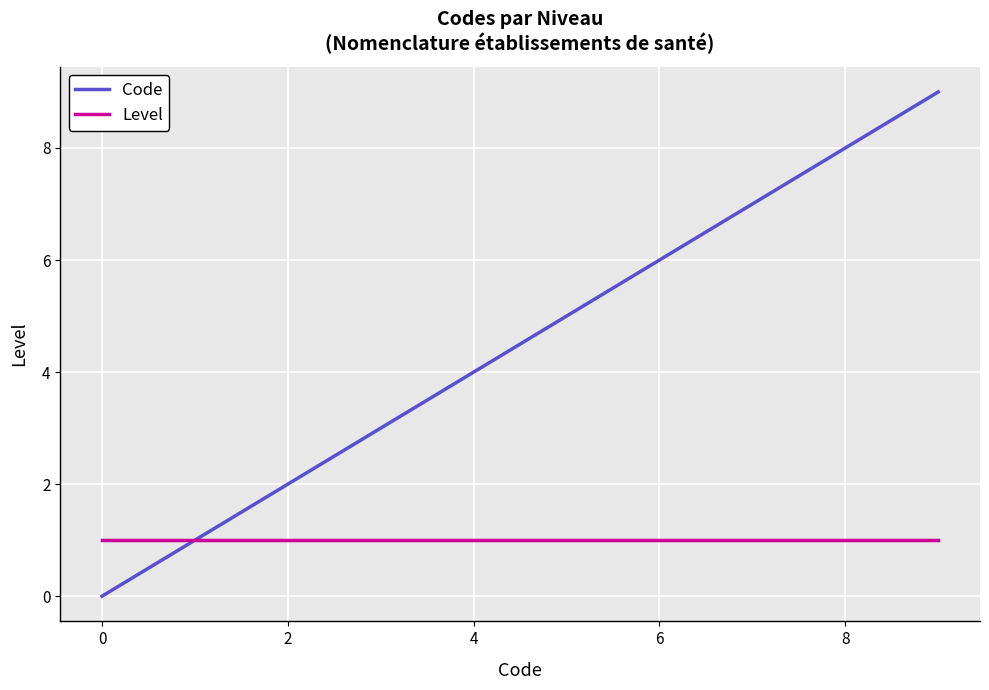

How many Code values are between 2 and 6?

5